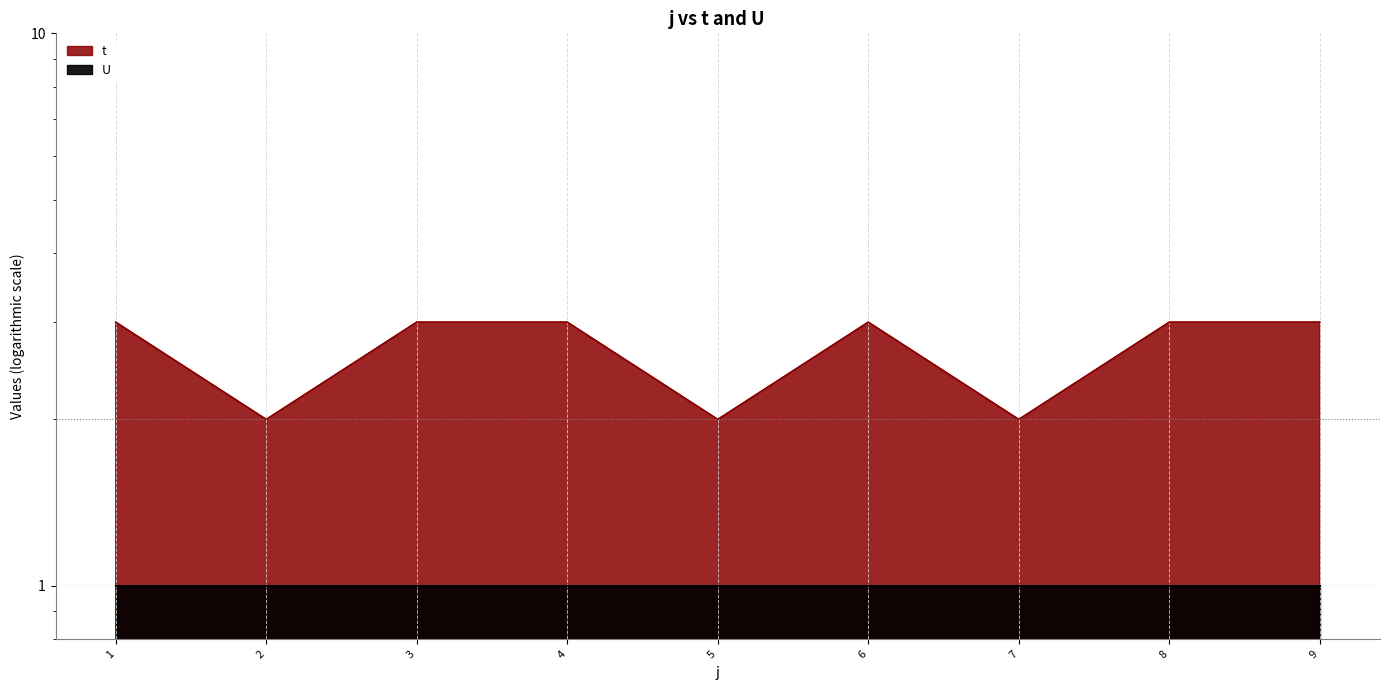

Is it true that the value at 2 is 3?

False